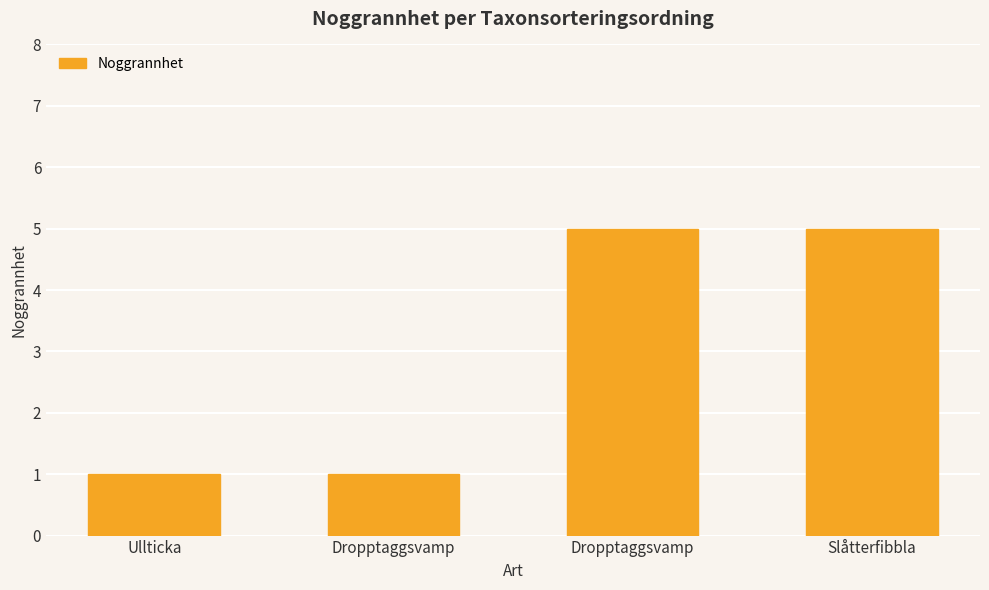

Which label corresponds to the largest value in the chart?

Dropptaggsvamp